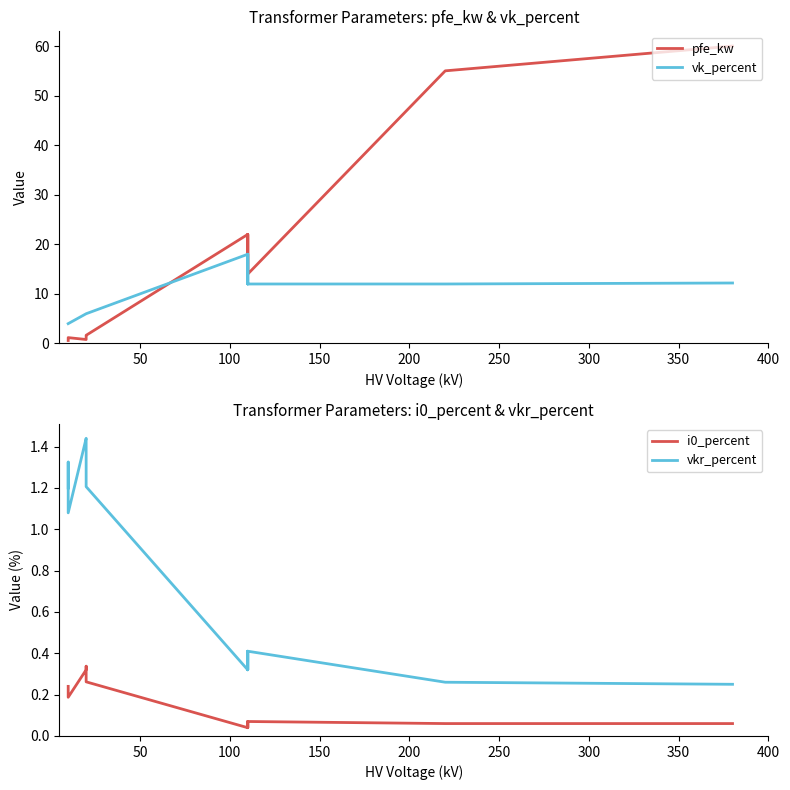

True or false: pfe_kw has more than 0 points higher than both neighbors.

True